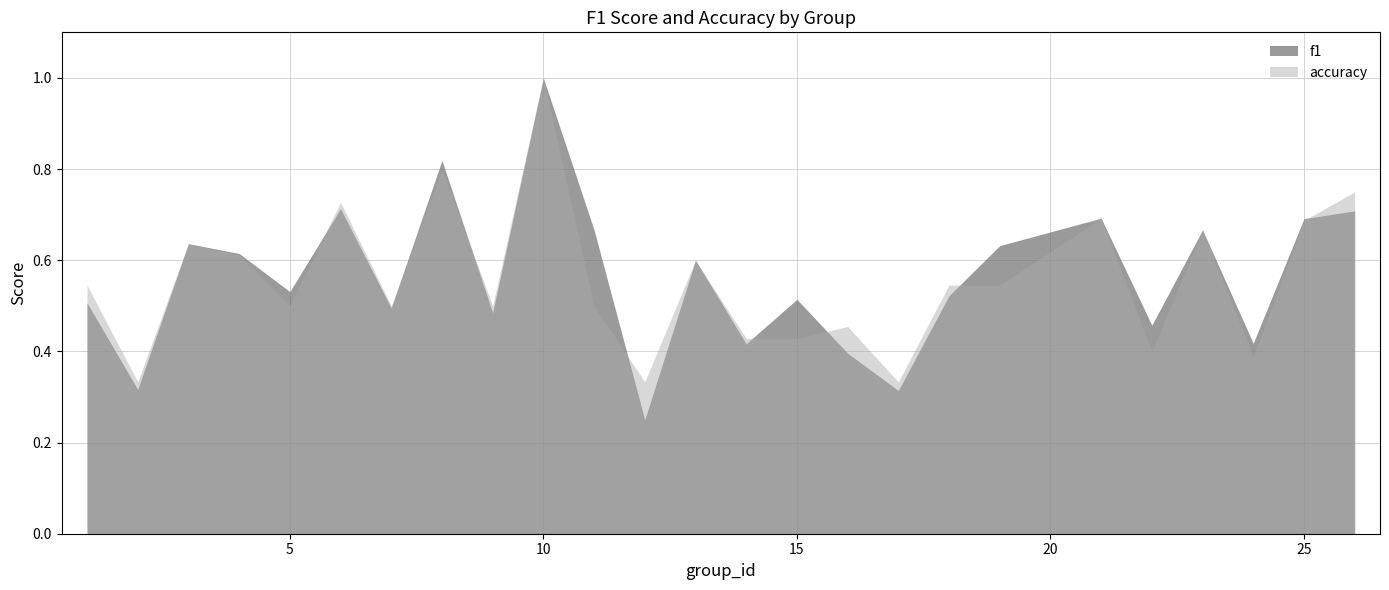

Reading right to left, list all the values displayed in this chart.

f1: 26=0.7	25=0.7	24=0.4	23=0.7	22=0.5	21=0.7	19=0.6	18=0.5	17=0.3	16=0.4	15=0.5	14=0.4	13=0.6	12=0.2	11=0.7	10=1.0	9=0.5	8=0.8	7=0.5	6=0.7	5=0.5	4=0.6	3=0.6	2=0.3	1=0.5
accuracy: 26=0.8	25=0.7	24=0.4	23=0.7	22=0.4	21=0.7	19=0.5	18=0.5	17=0.3	16=0.5	15=0.4	14=0.4	13=0.6	12=0.3	11=0.5	10=1.0	9=0.5	8=0.8	7=0.5	6=0.7	5=0.5	4=0.6	3=0.6	2=0.3	1=0.5